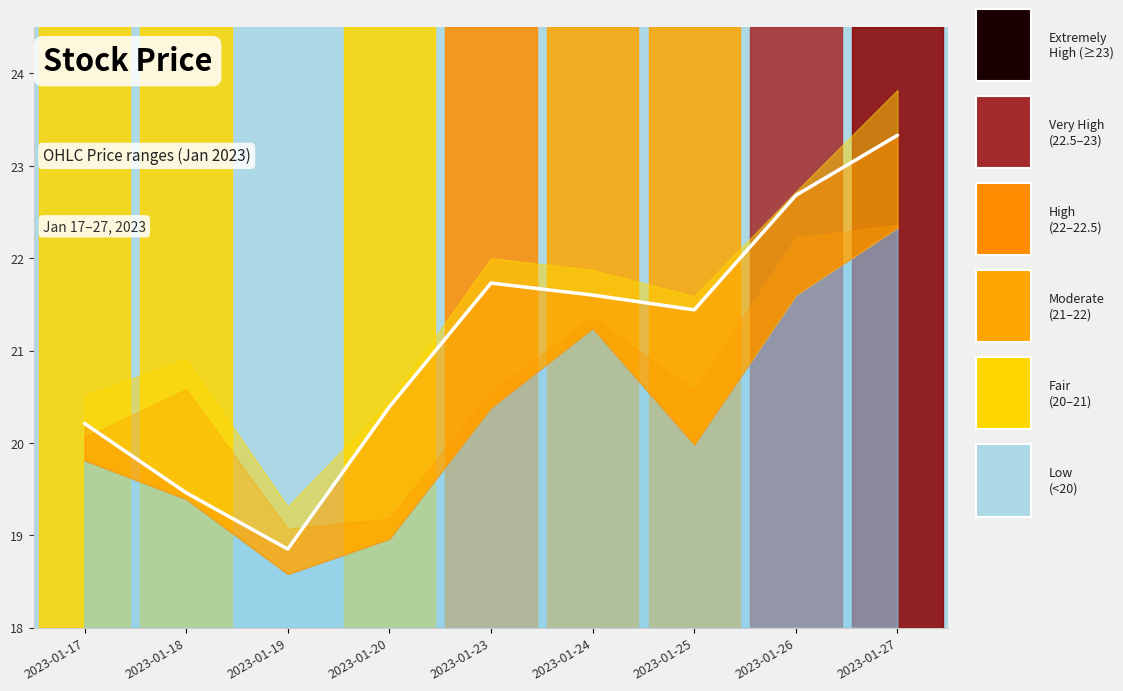

Which label corresponds to the largest value in the chart?

2023-01-27